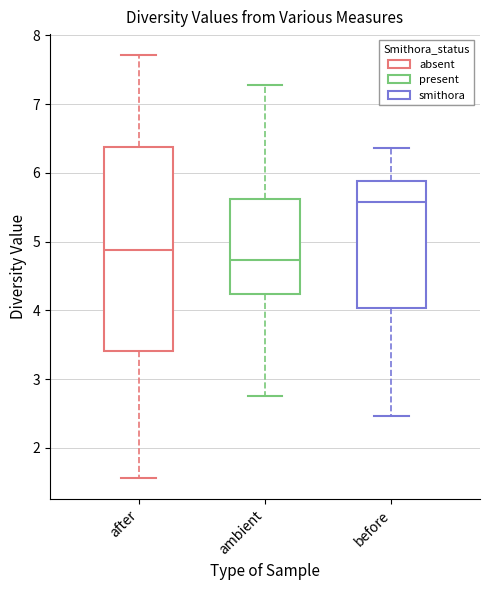

Reading left to right, read every box against the y-axis: the position of its median line, the range the box covers, and the ends of its whiskers. The values are not printed on the chart, so give them approximately, as read against the axis.

after: median 4.9, box 3.4 to 6.4, whiskers 1.6 to 7.7
ambient: median 4.7, box 4.2 to 5.6, whiskers 2.8 to 7.3
before: median 5.6, box 4.0 to 5.9, whiskers 2.5 to 6.4